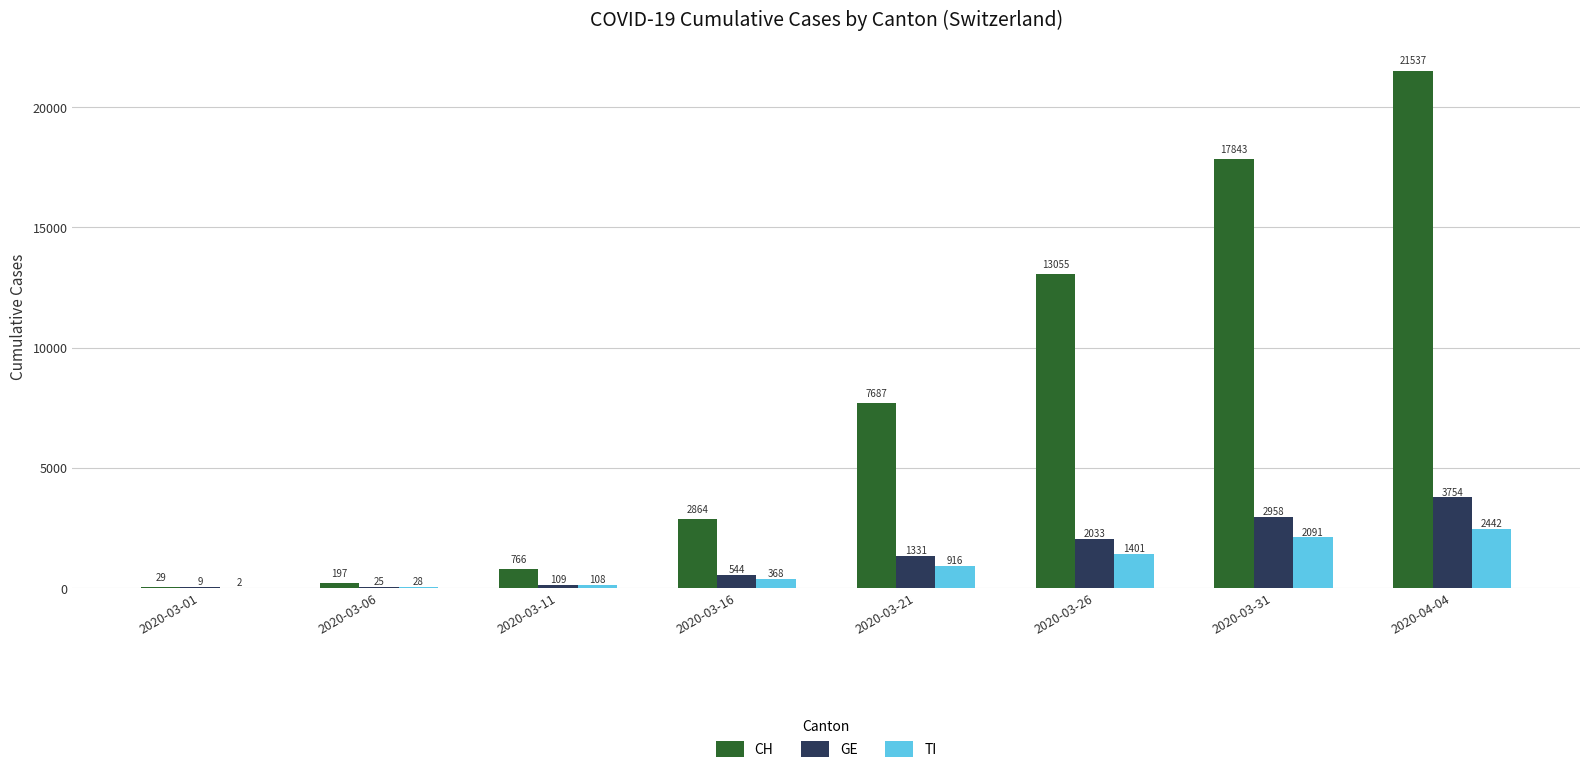

How many data points does each series have?

8